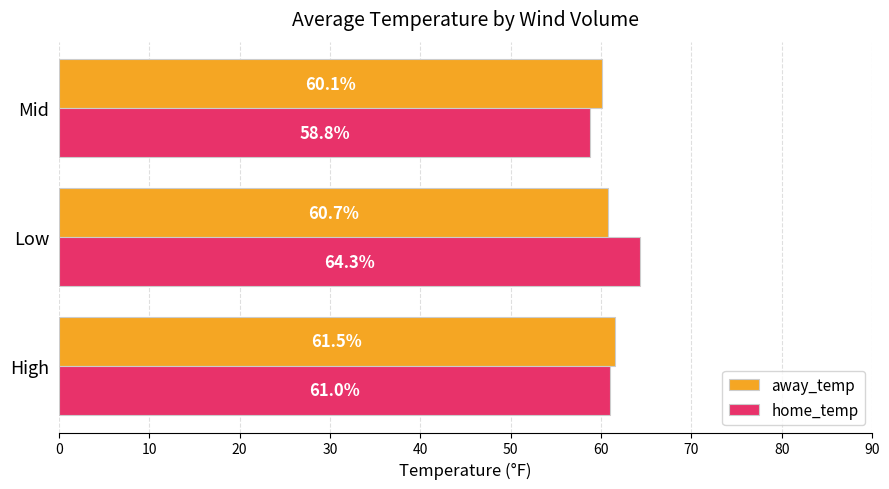

What are all the series names shown in the legend?

away_temp, home_temp